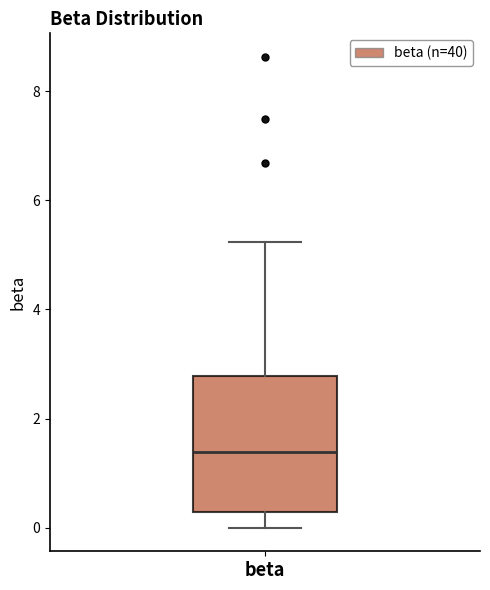

Read this box plot against the y-axis: the position of the median line, the range covered by the box, and the ends of both whiskers. The values are not printed on the chart, so give them approximately, as read against the axis.

median 1.4, box 0.2 to 2.8, whiskers 0.0 to 5.2